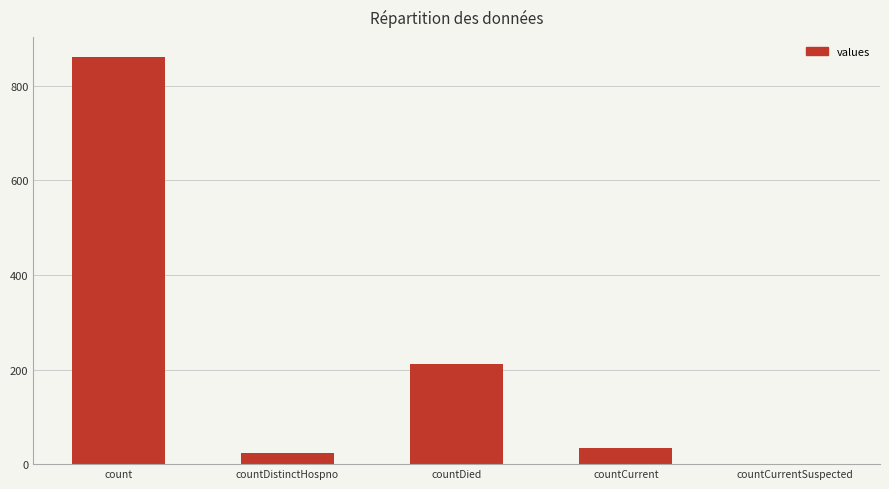

What is the sum of the values at count and countCurrentSuspected?

860